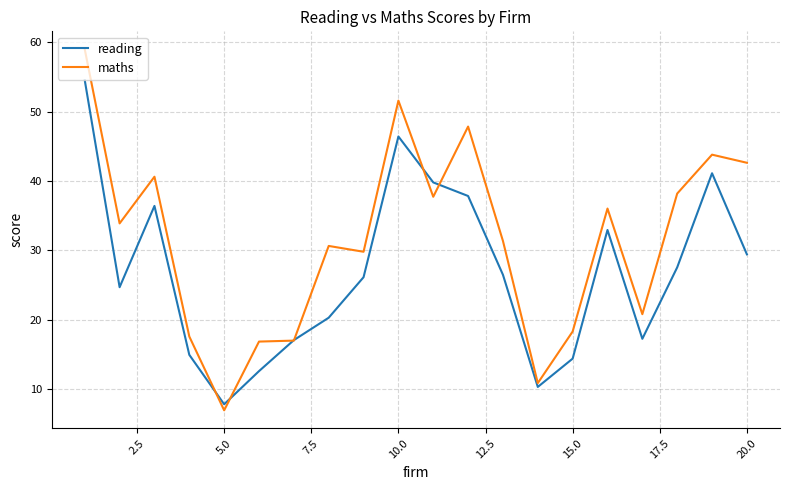

List the series in order of their overall mean, lowest first.

reading, maths